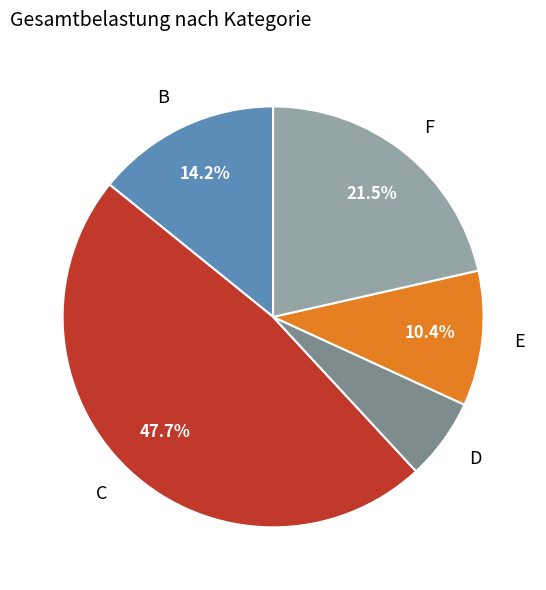

Is F the majority of the pie?

No